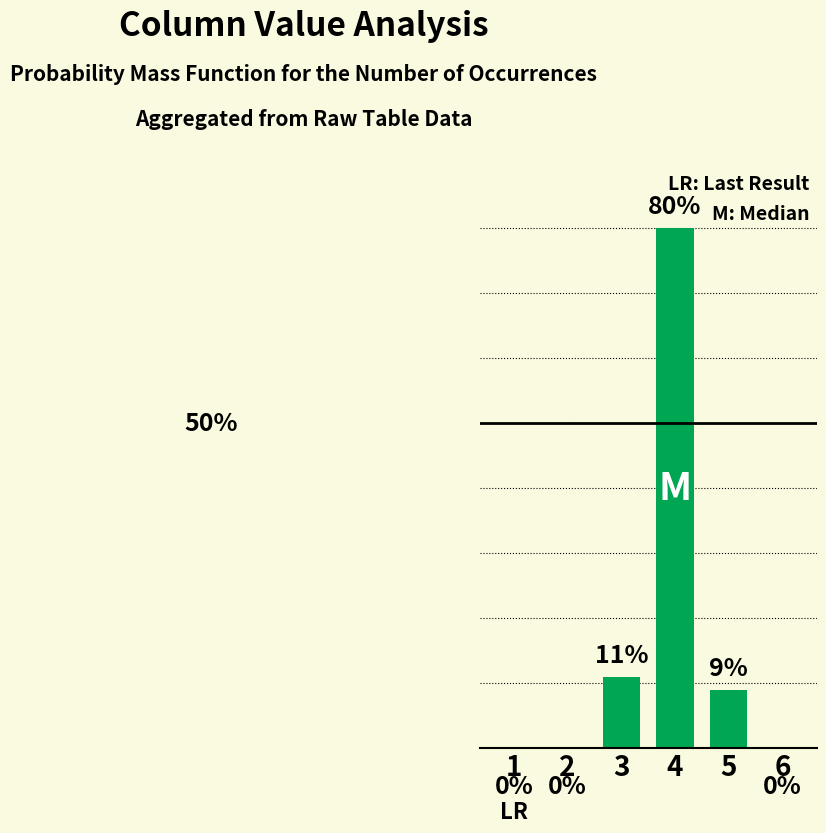

Are the bars horizontal?

No